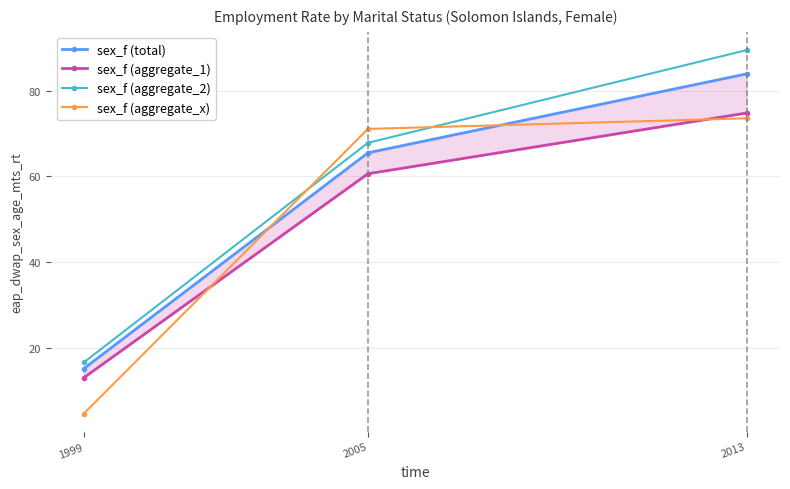

At which category is the sum across all series the highest?

2013